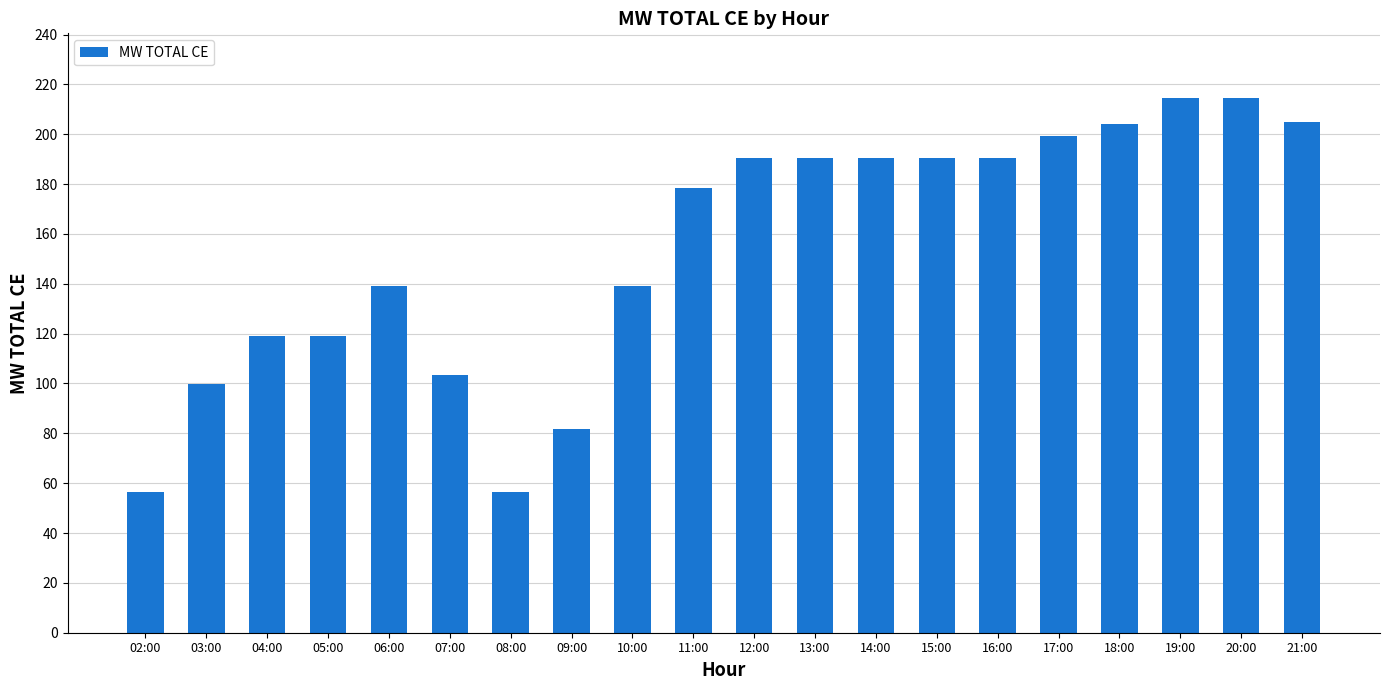

What is the label of the 2nd bar from the left?

03:00